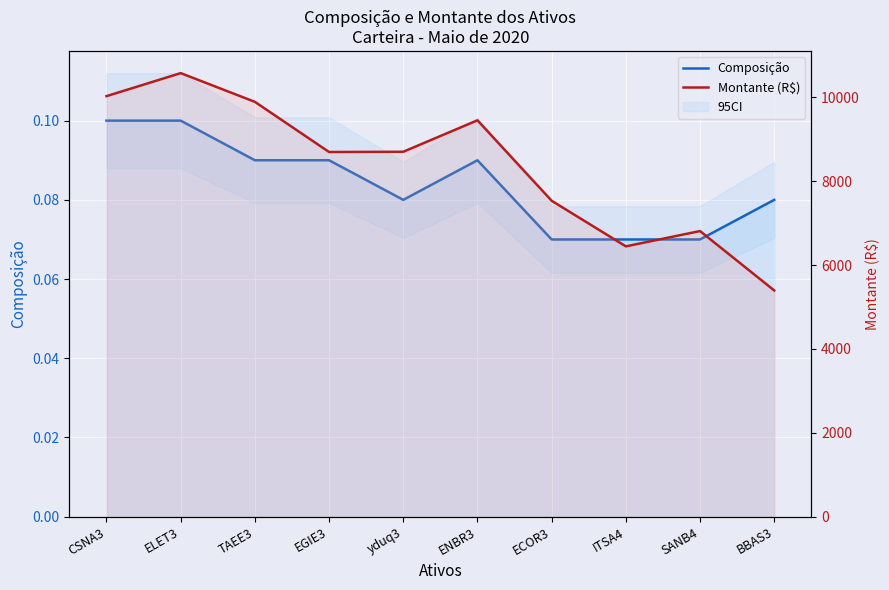

Rank the series by their average value, from highest to lowest.

Montante (R$), Composição